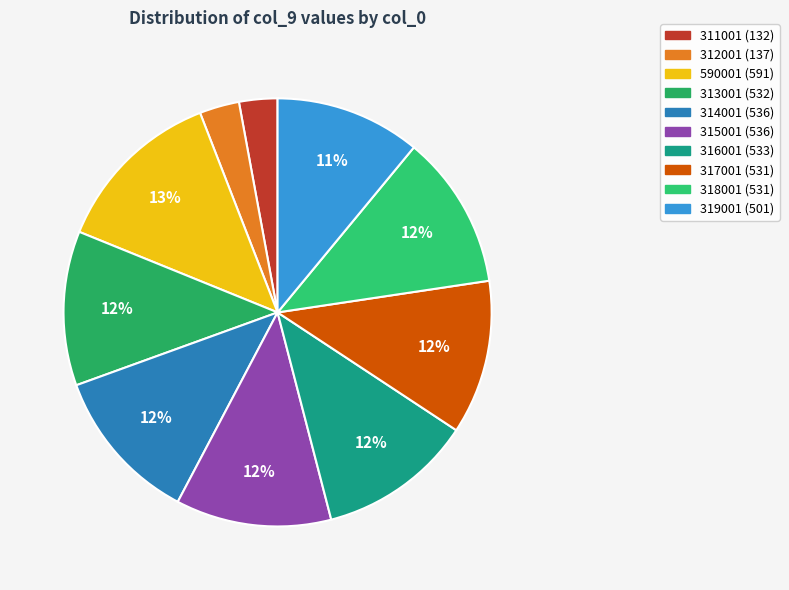

Between 317001 and 319001, which is larger?

317001